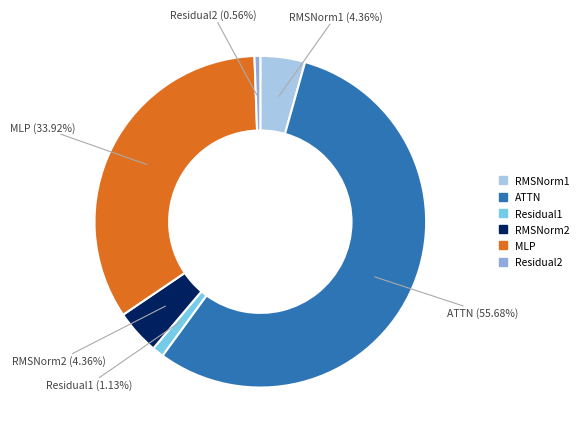

What is the smallest slice in the pie chart?

Residual2